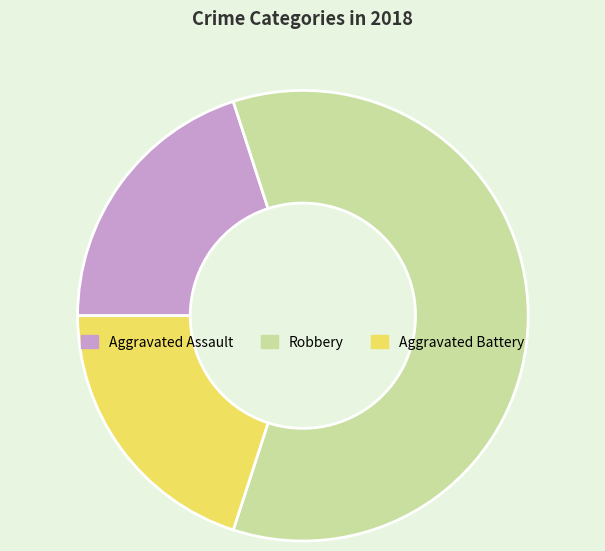

How many slices are in this pie chart?

3